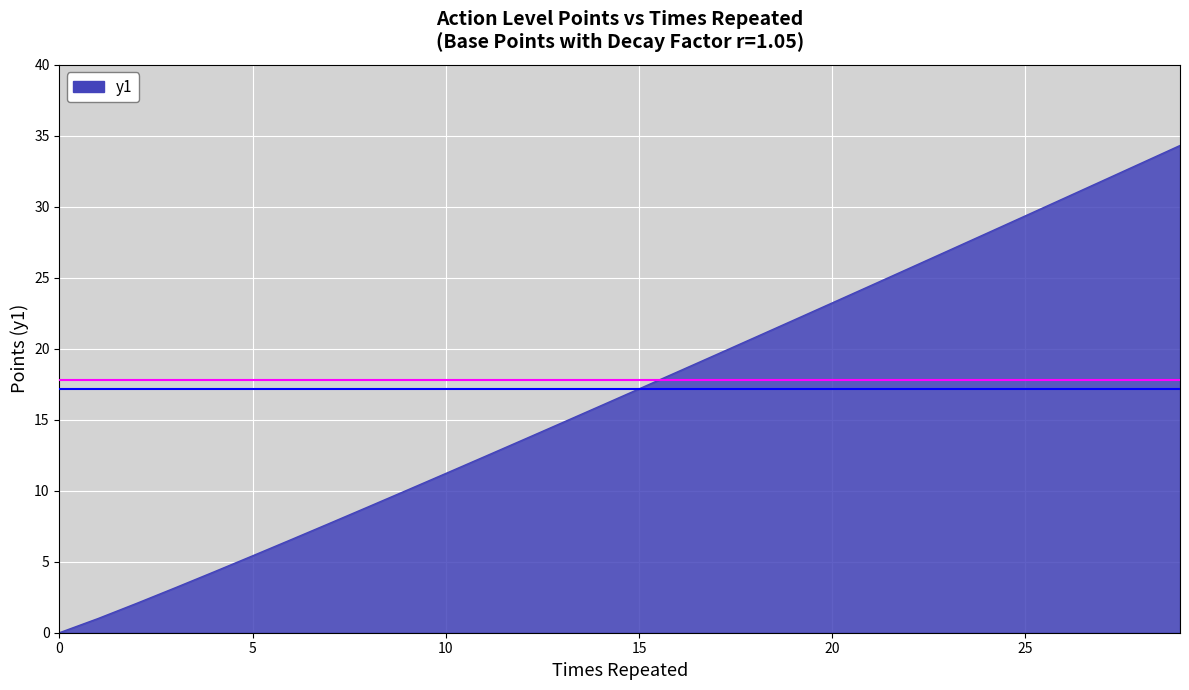

What is the difference between the maximum and minimum values?

34.3